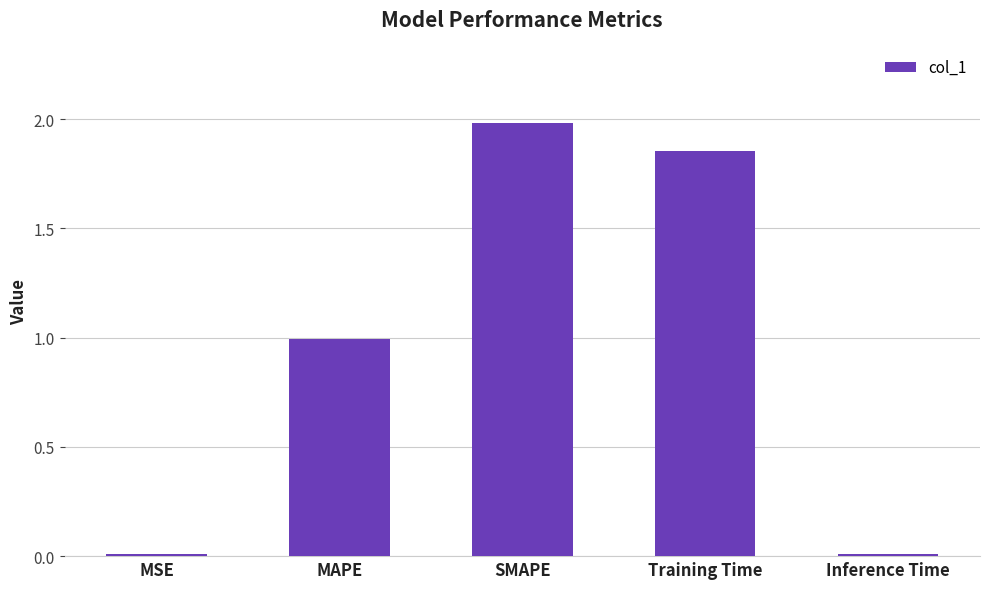

What is the average value?

1.0